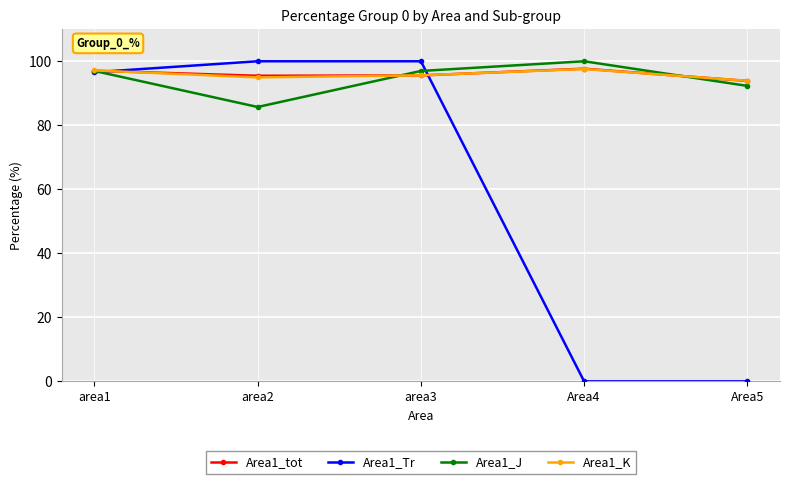

True or false: Area1_Tr has more than 2 interior local peaks.

False